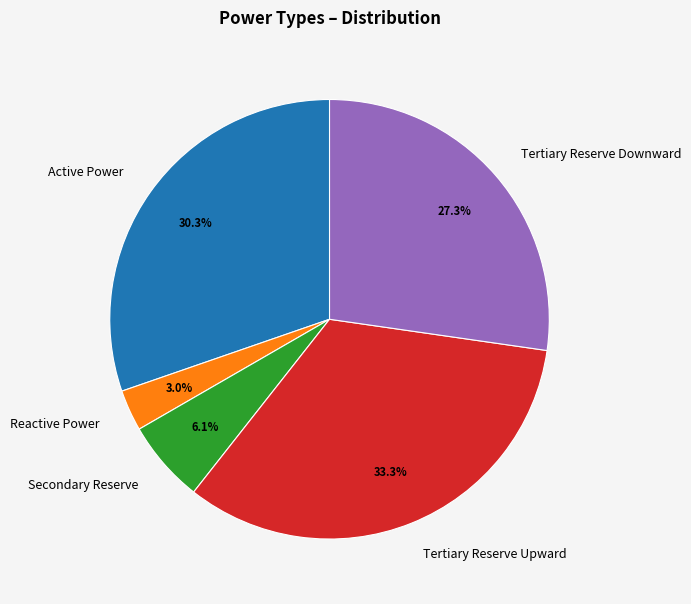

The Active Power slice represents 18% of the pie. True or false?

False